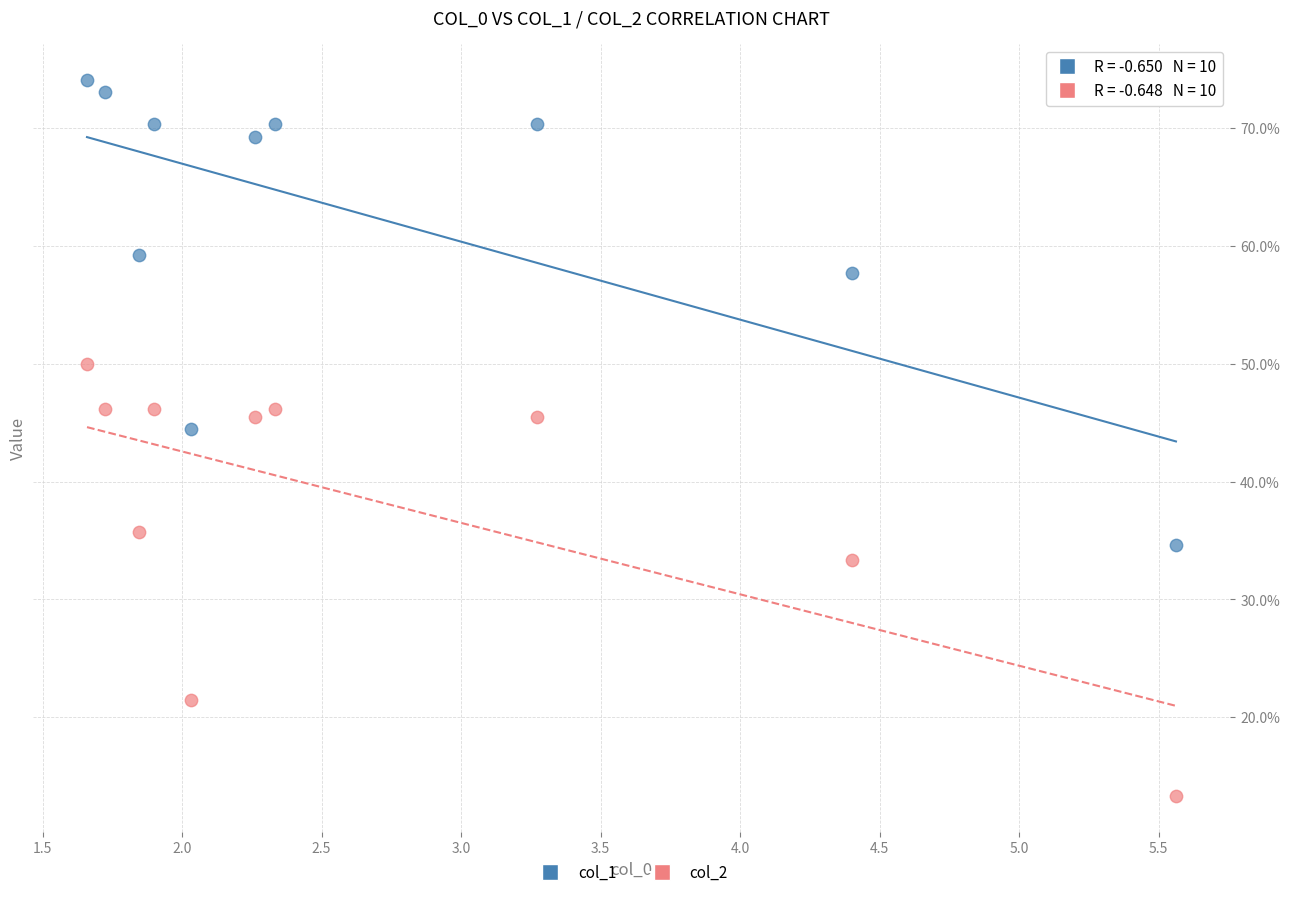

Which series reaches the minimum Y coordinate?

col_2